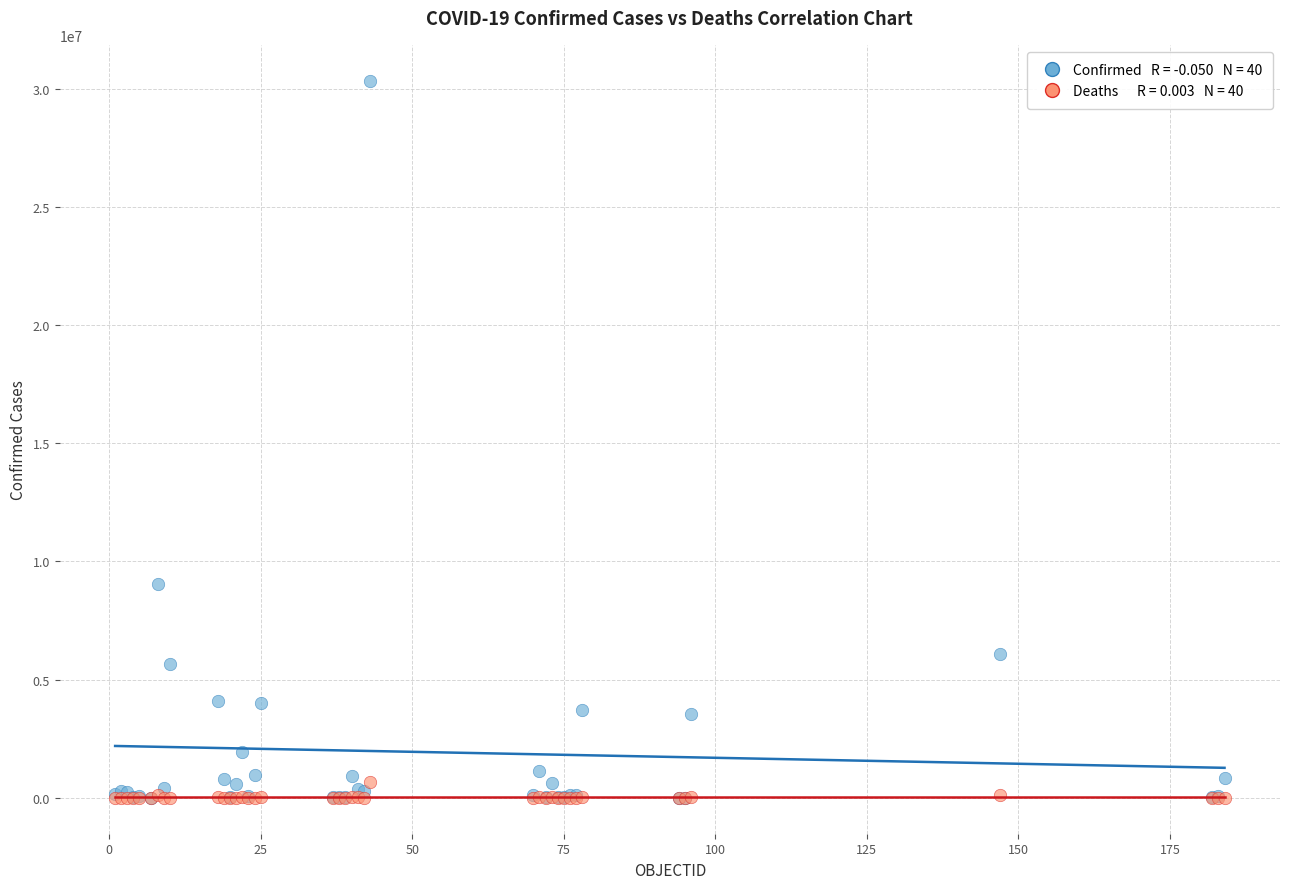

Across all series, what Y value is closest to 15169358?

9060923